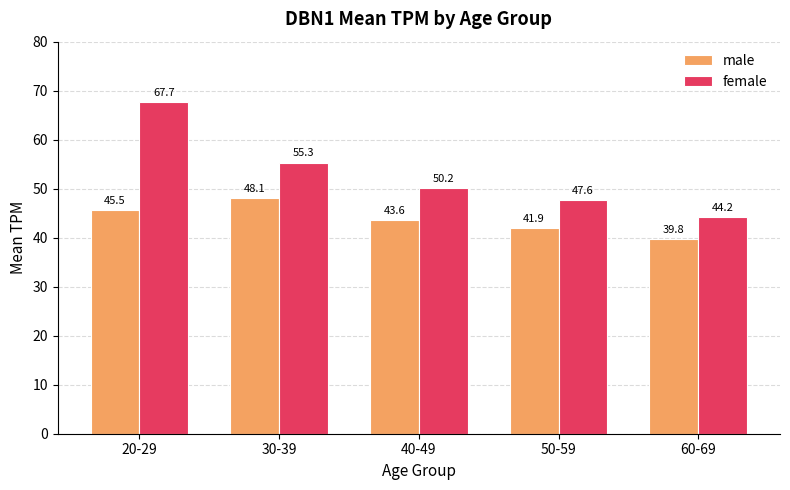

How many bars are there in each group?

2